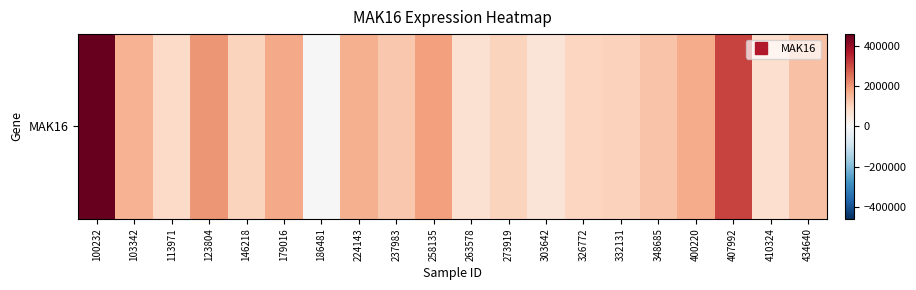

What is the approximate value at 263578, to the nearest 100?

69000